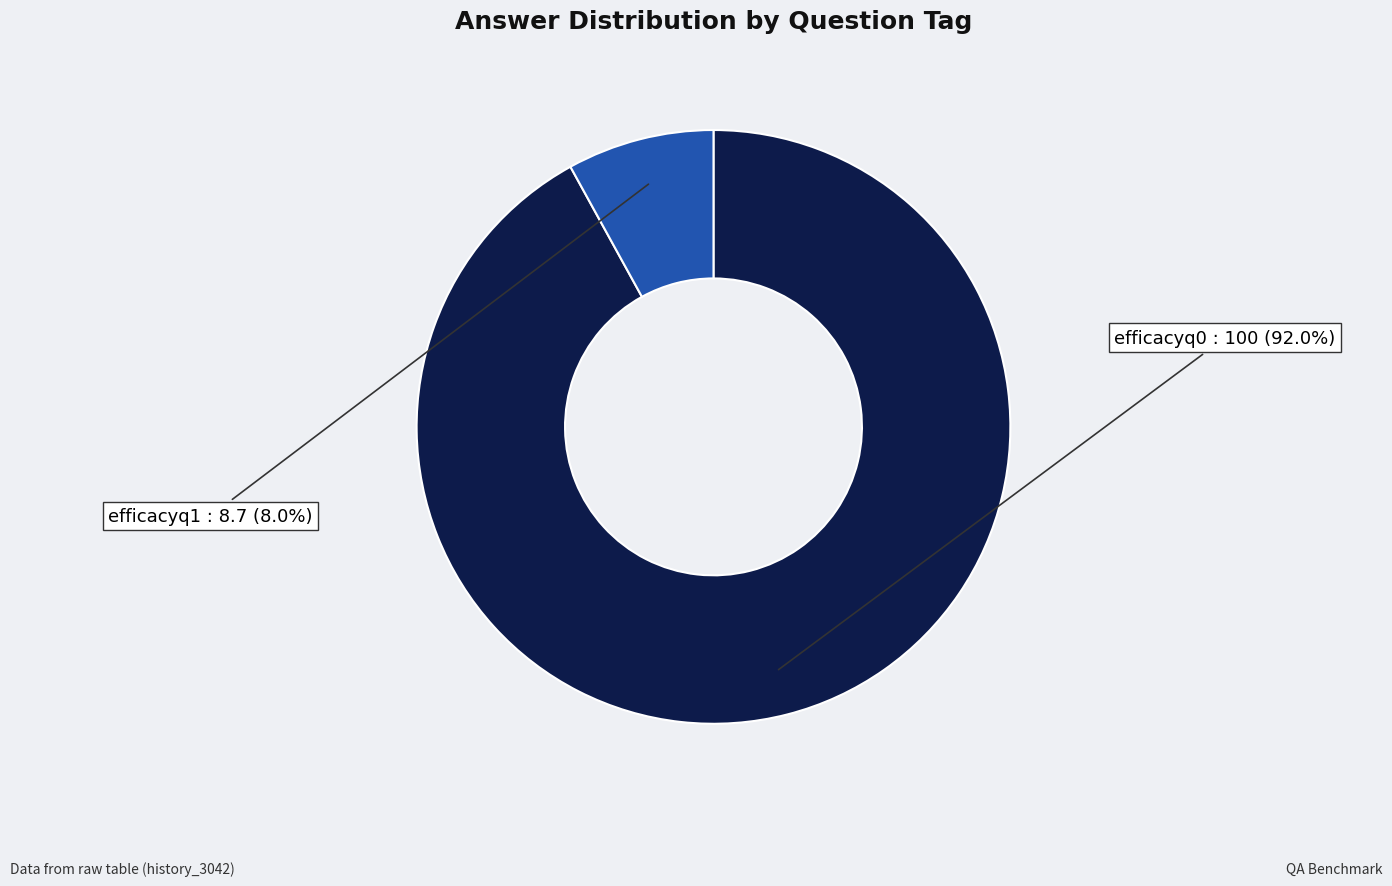

Is the sum of efficacyq1 and efficacyq0 greater than half?

Yes